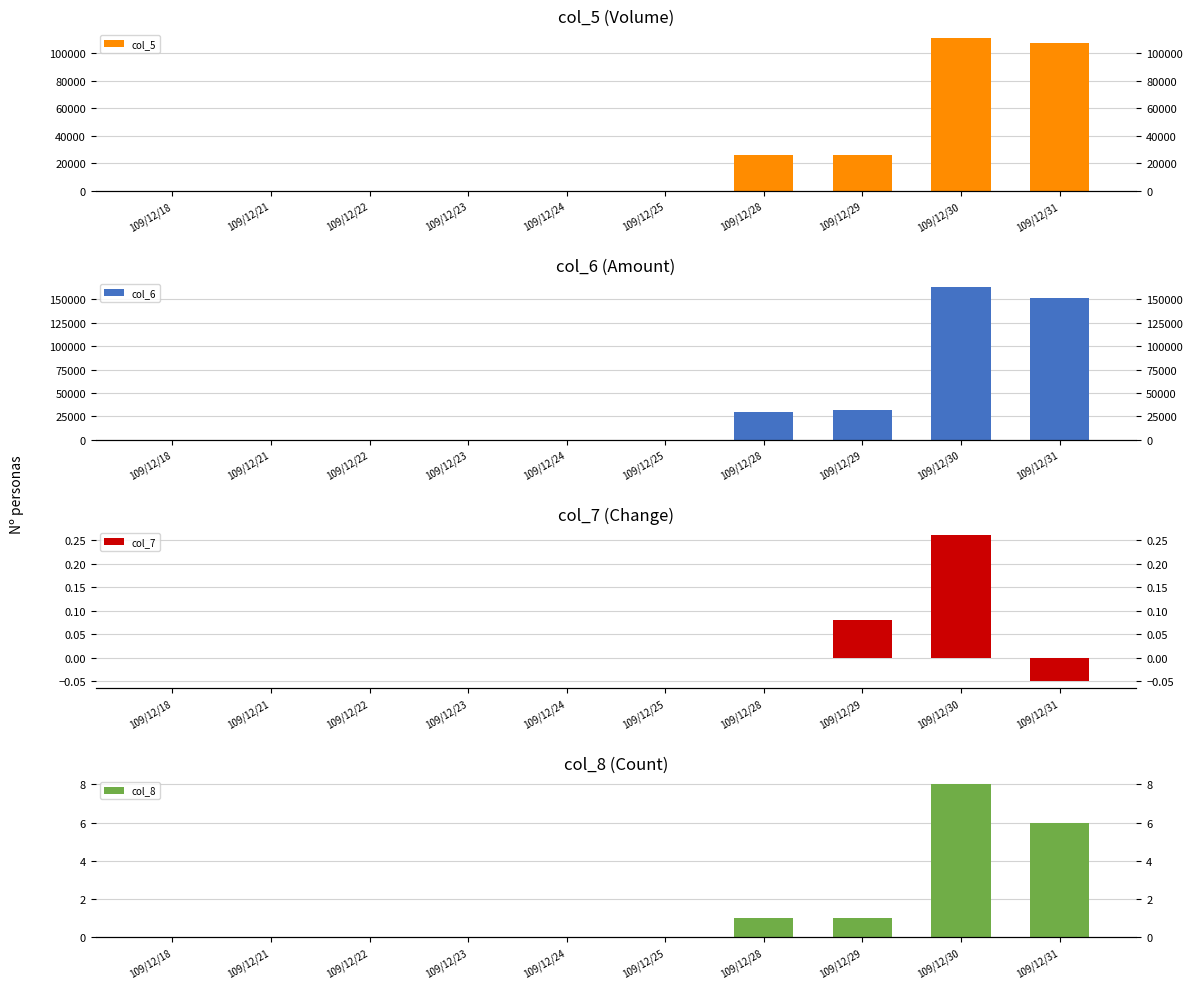

Which has a higher value, 109/12/28 or 109/12/21?

109/12/28